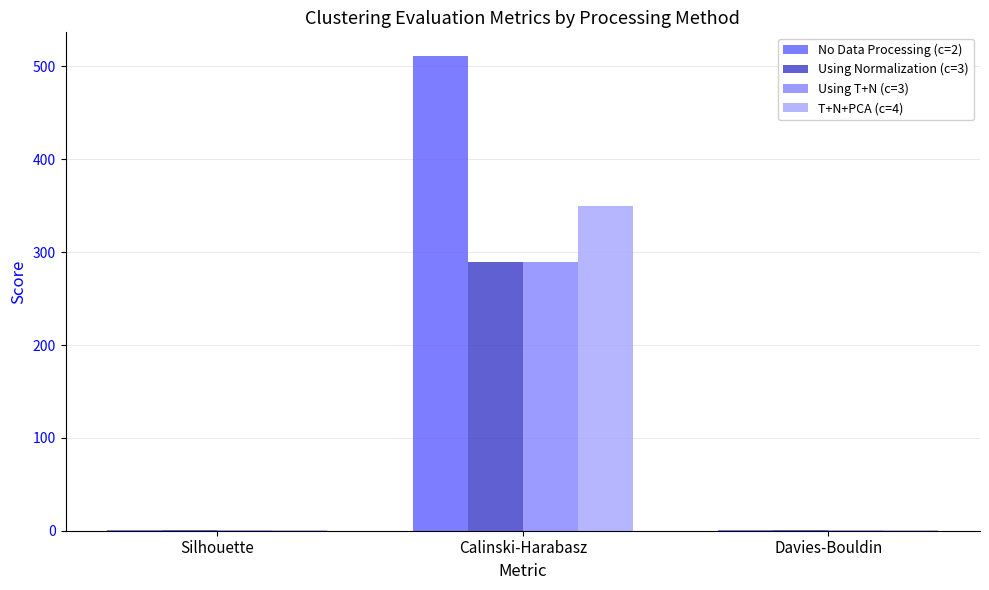

What is the sum of all Using T+N (c=3) values?

290.8